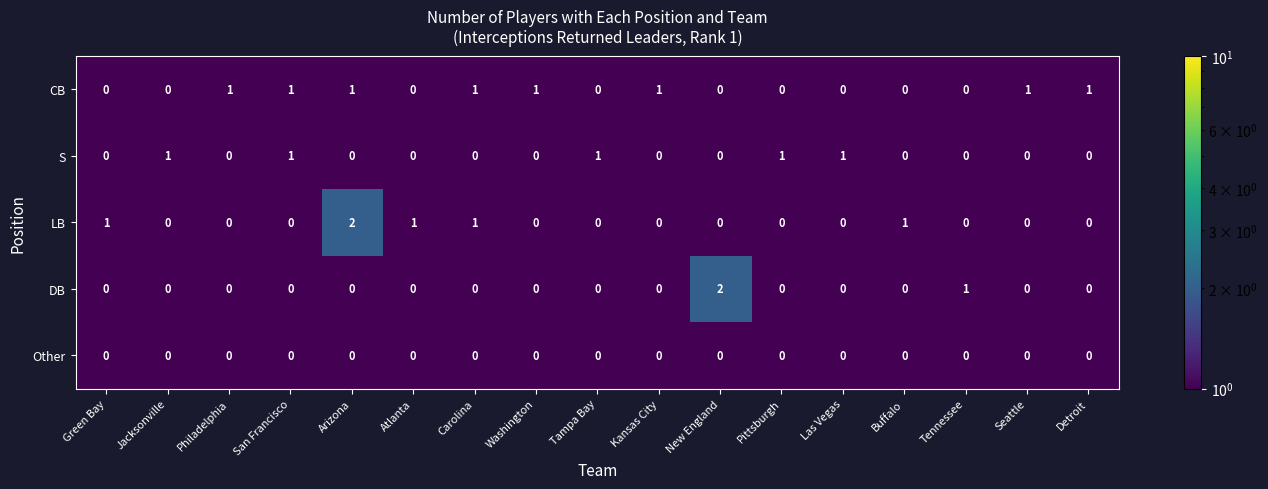

How many LB values are between 0 and 1?

16